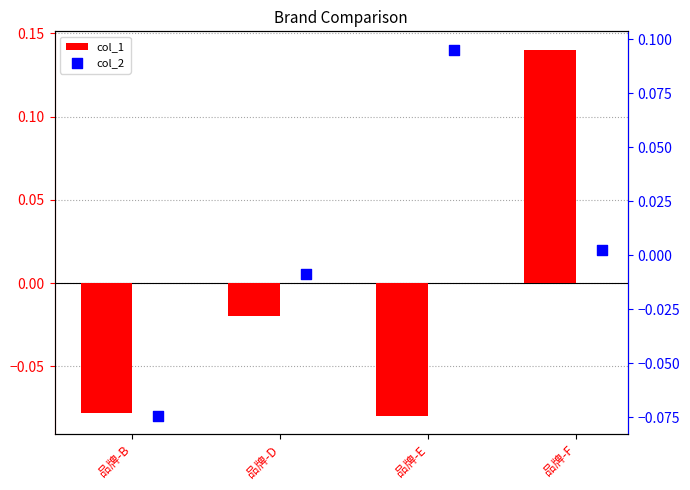

What is the total value across all series at 品牌-F?

0.1